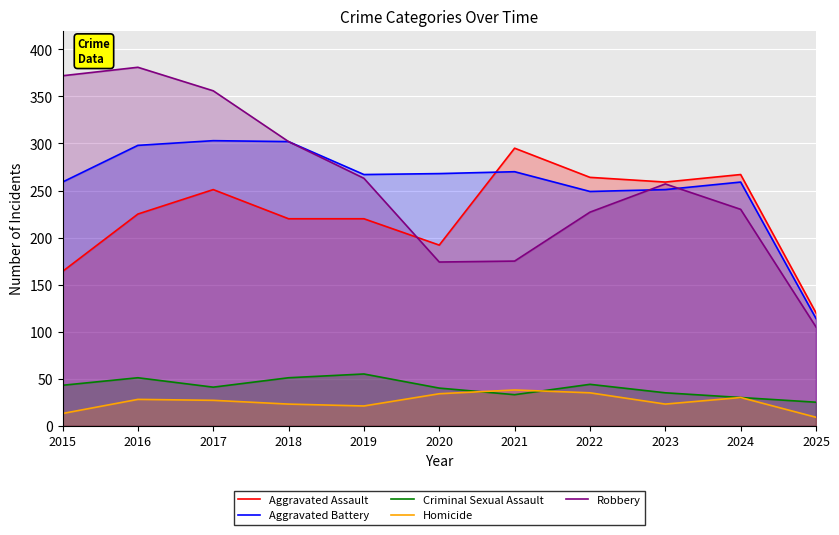

The value of Robbery at 2020 is 95. True or false?

False